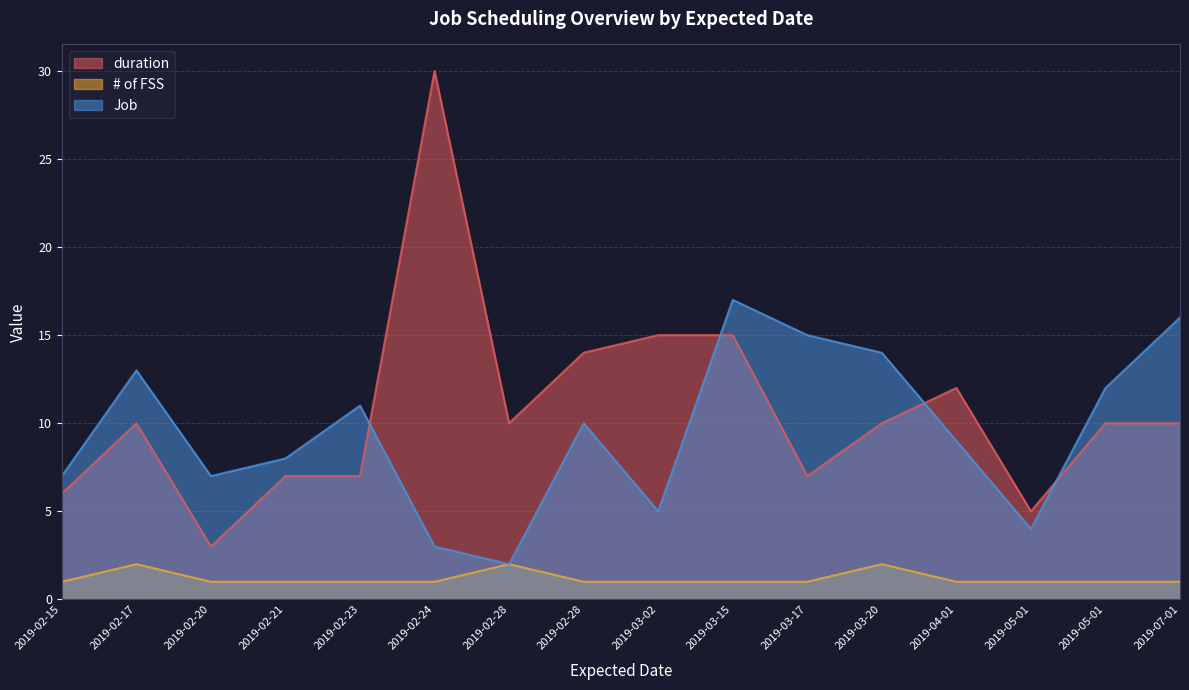

Which series has the widest spread of values?

duration